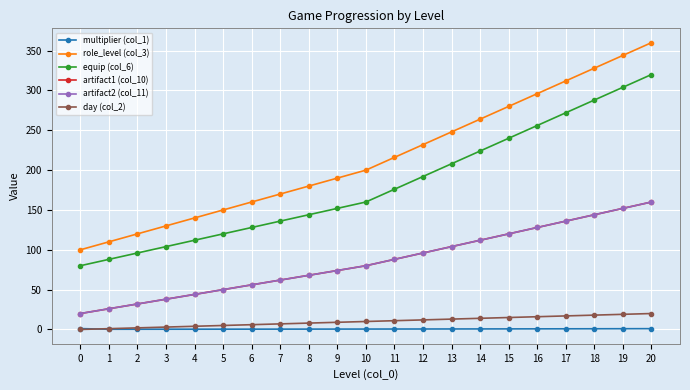

Which series changed the most between 7 and 8?

role_level (col_3)